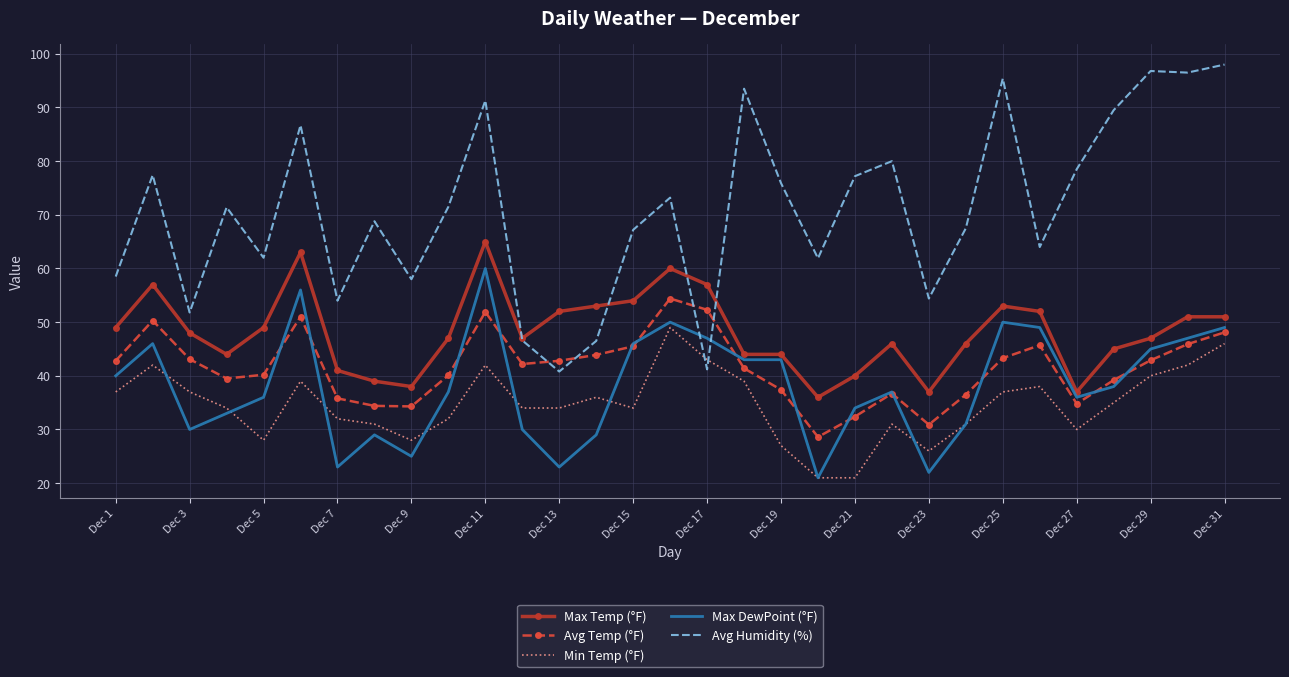

Which series has the widest spread of values?

Avg Humidity (%)